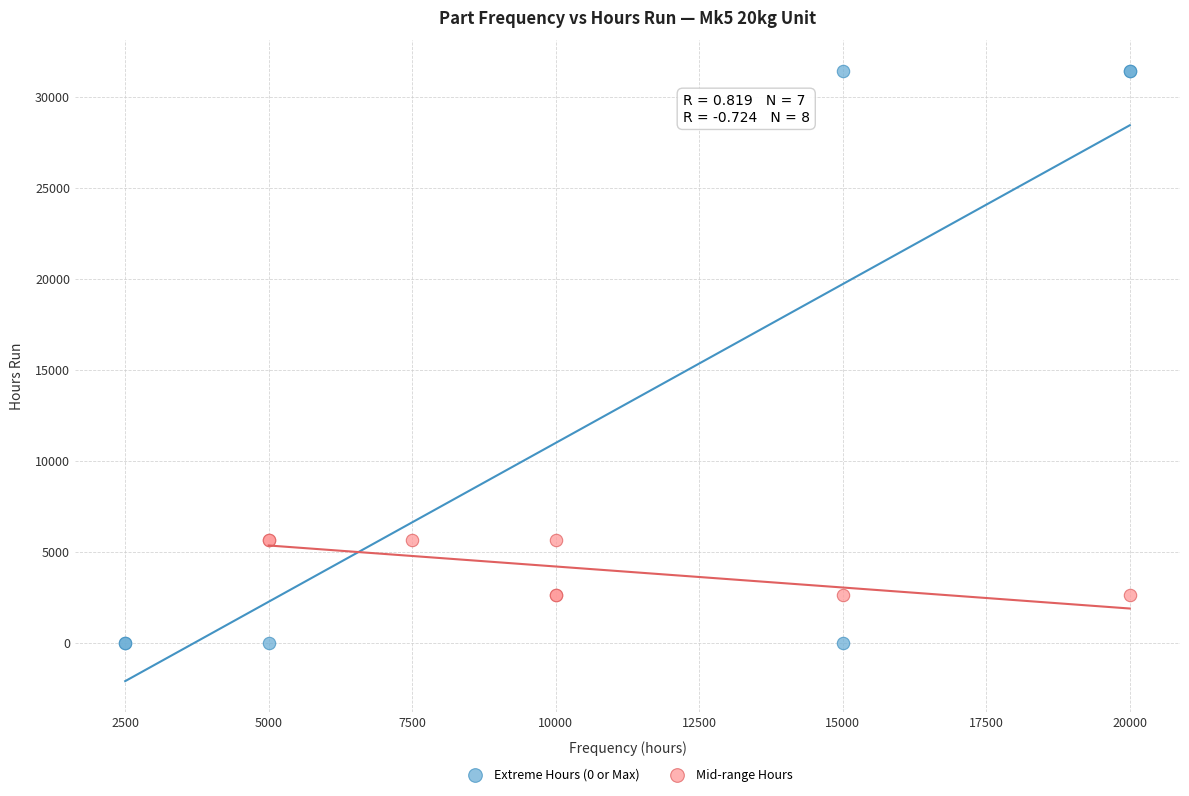

Which series contains the highest Y value?

Extreme Hours (0 or Max)